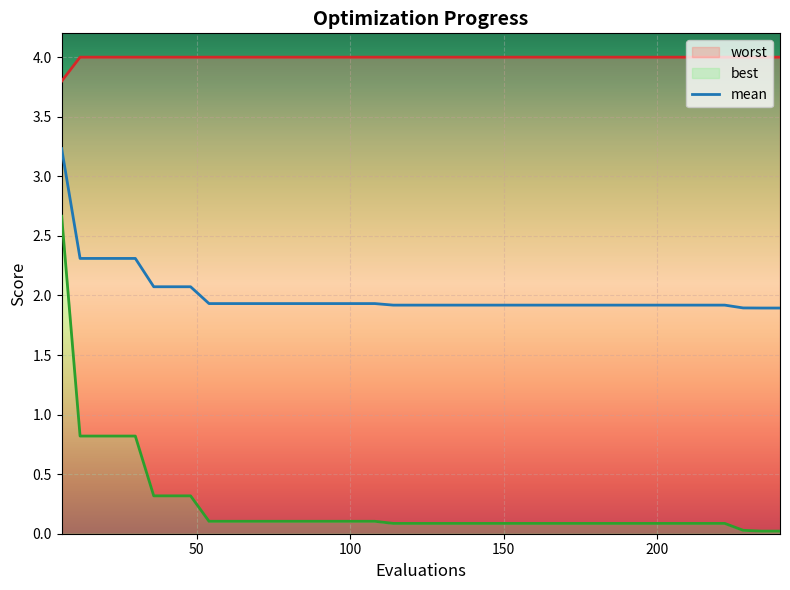

True or false: mean and best intersect in this chart.

False